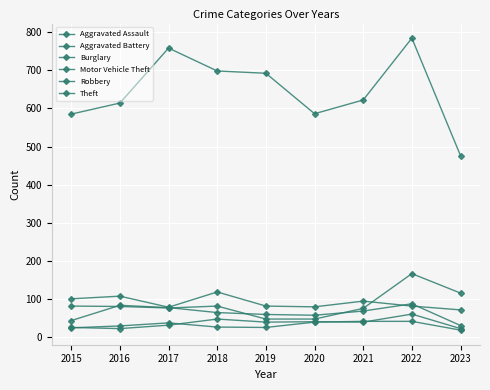

Count the number of categories in the chart.

9